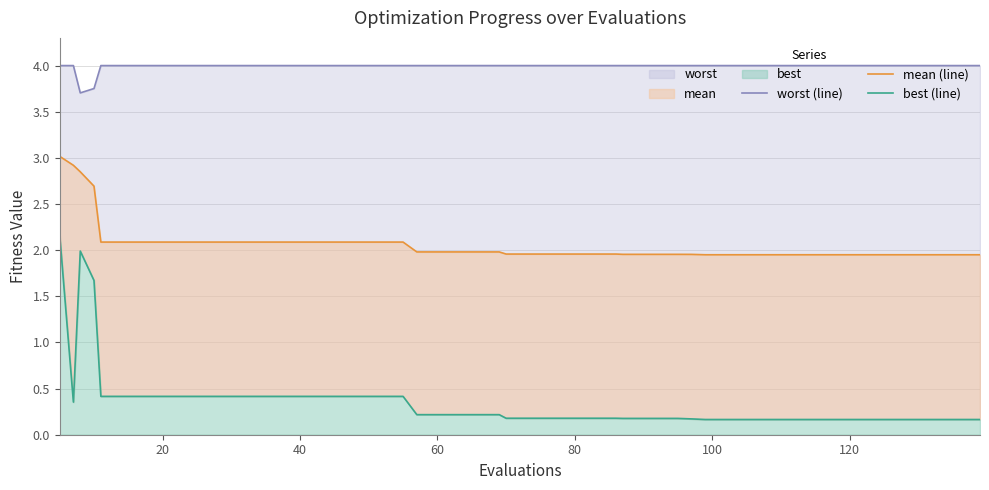

Does the chart have visible grid lines?

Yes